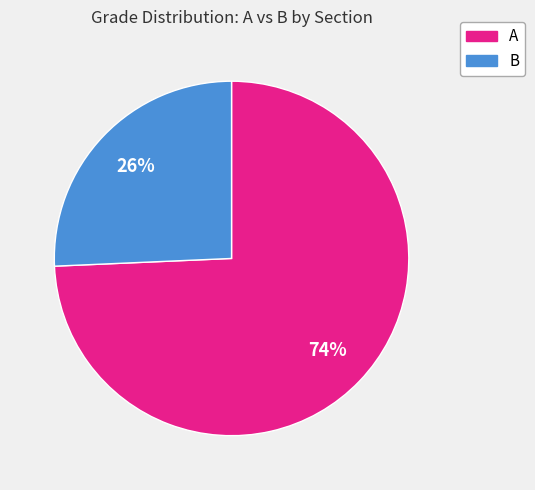

Is there a majority slice in this chart?

Yes